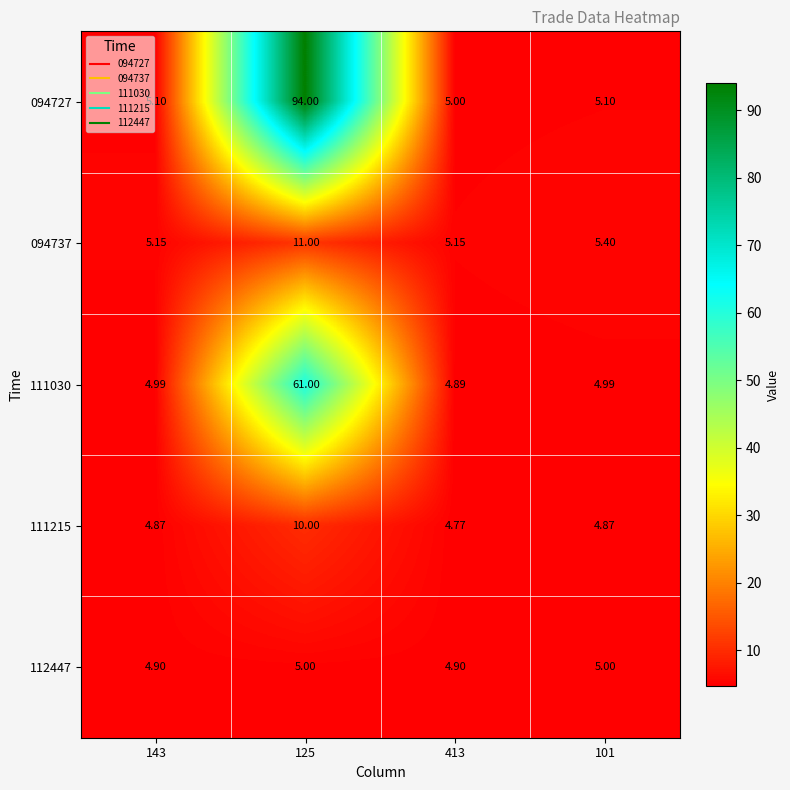

Is the value of 111030 at 125 greater than the value of 111215 at 143?

Yes